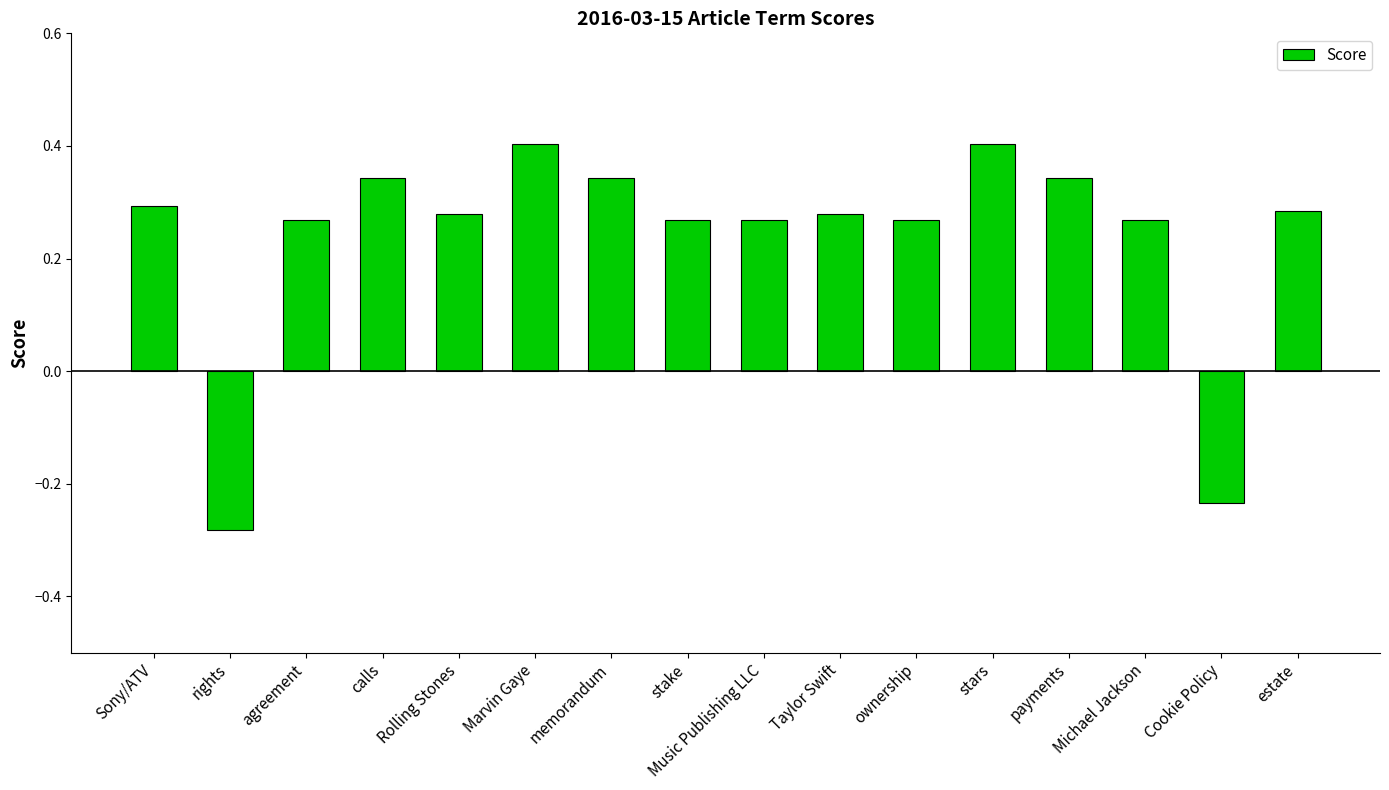

What is the difference between the second highest and minimum values?

0.7